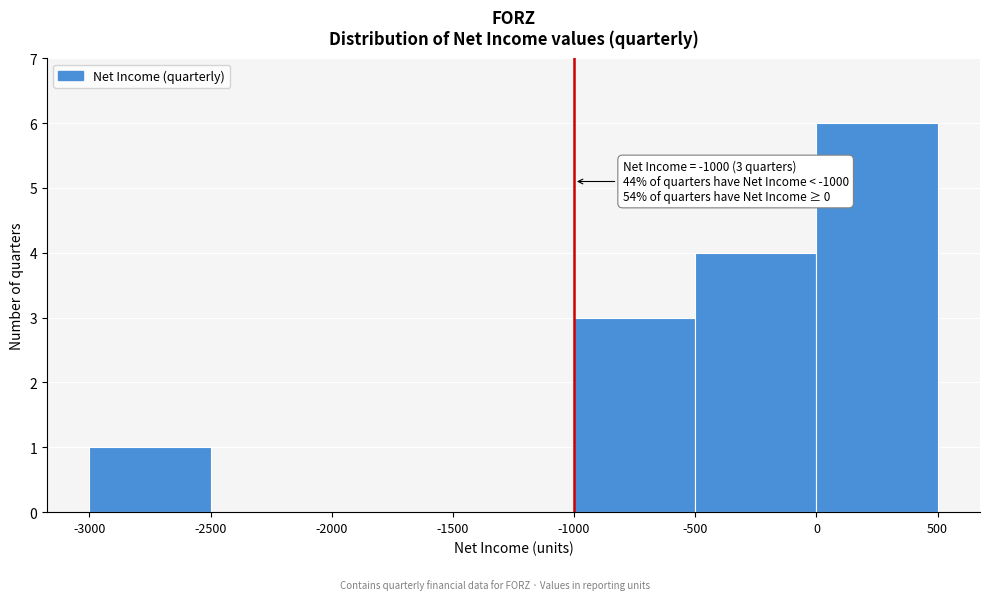

Which range on the x-axis has the tallest bar?

0 to 500